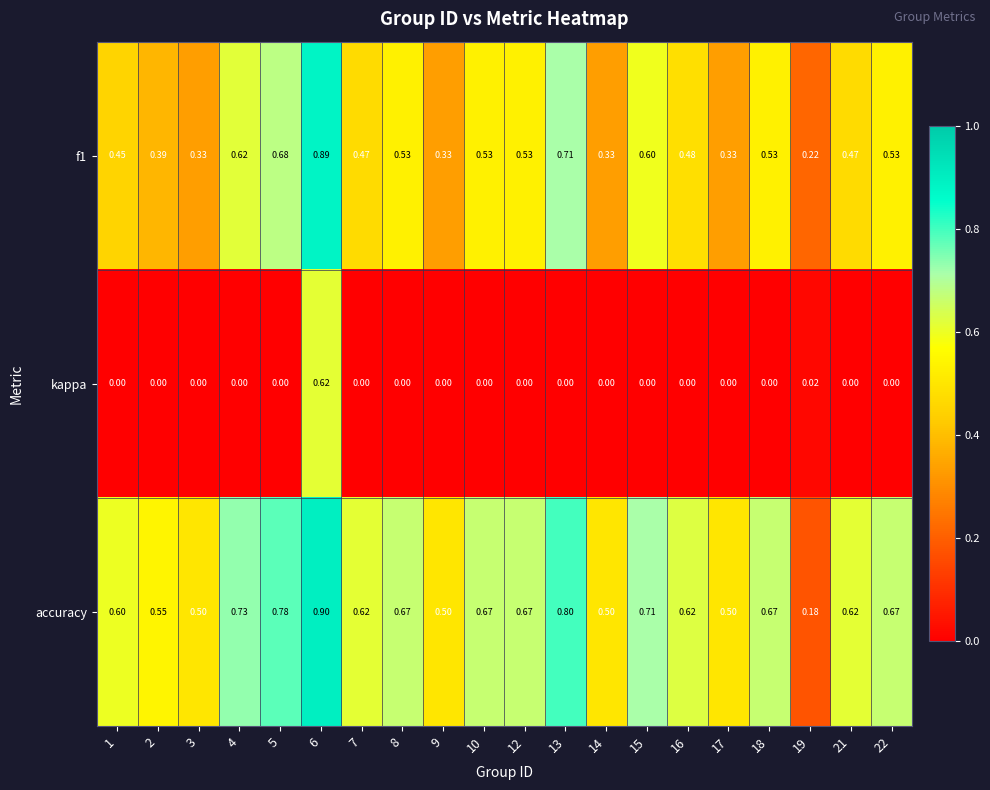

Between 18 and 19, which series saw the biggest shift?

accuracy